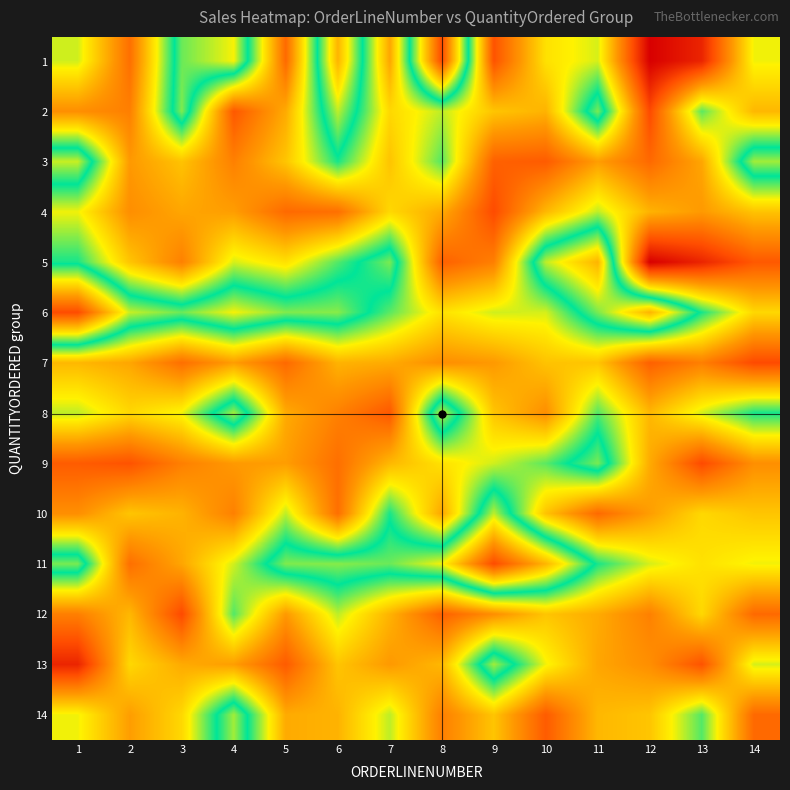

Which series has the largest total across all categories?

6